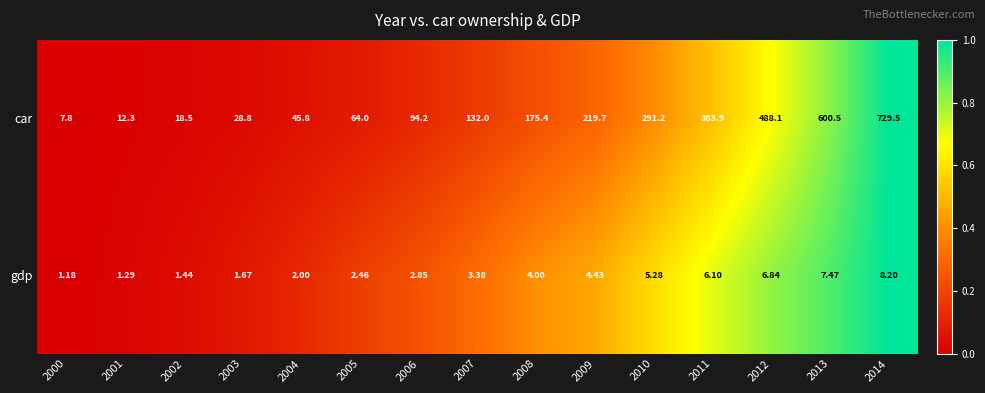

Rank the series at 2003 from highest to lowest value.

car, gdp